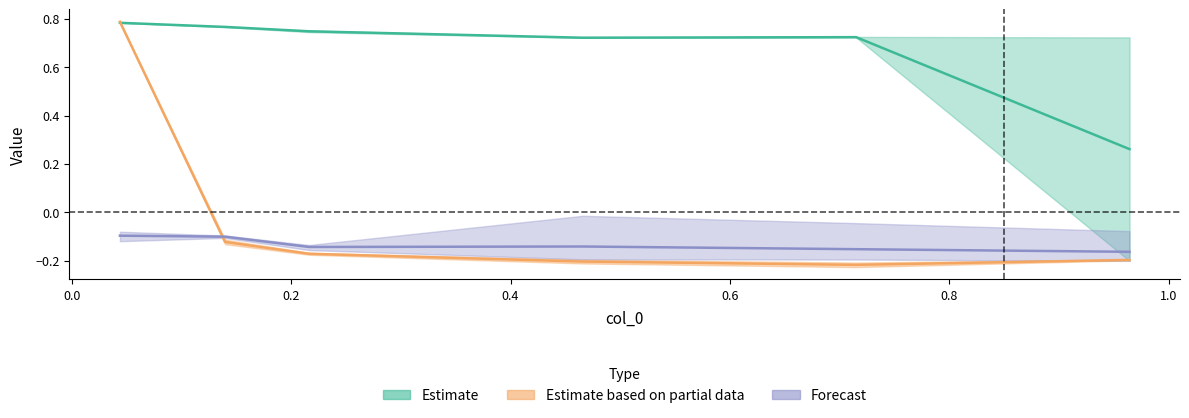

How many lines are shown in the chart?

3